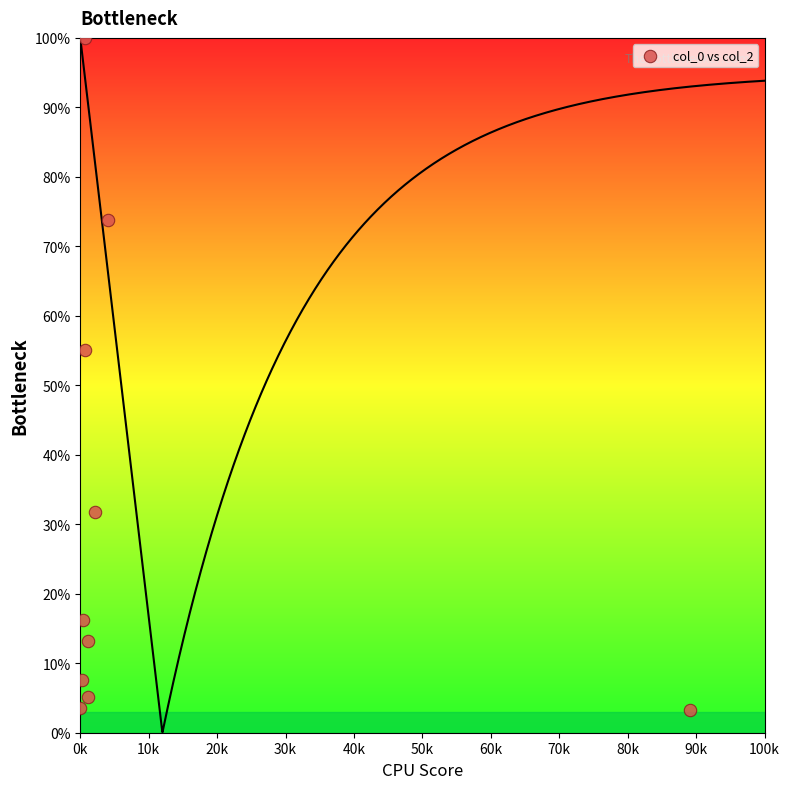

What Y value in the scatter plot is closest to 51?

55.1